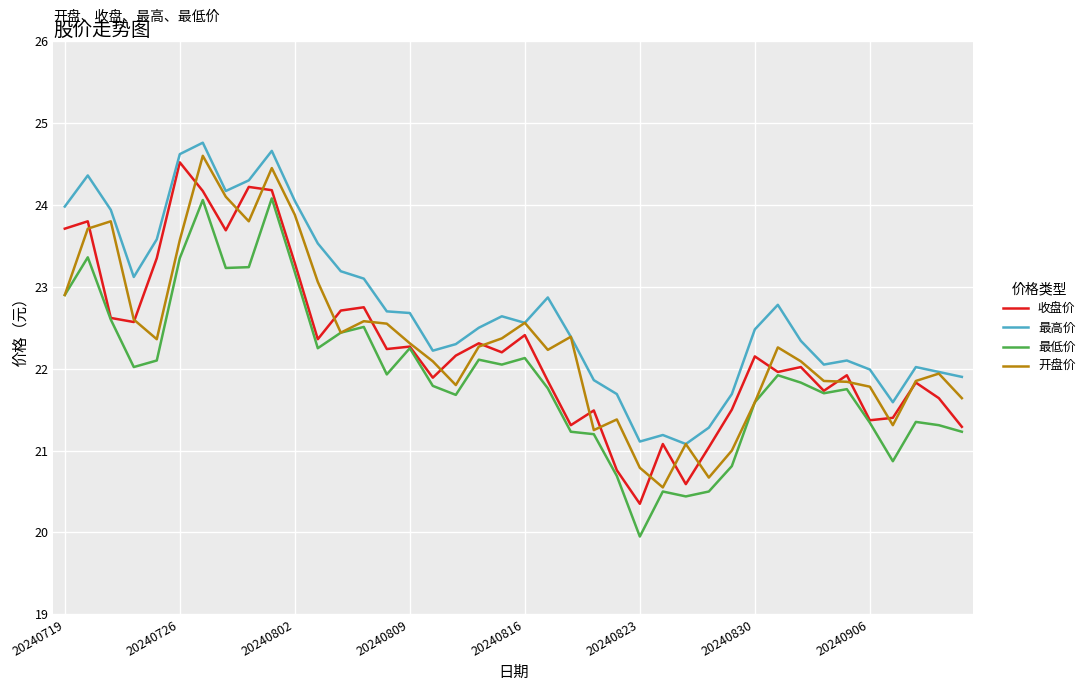

What is the minimum value for 开盘价?

20.6